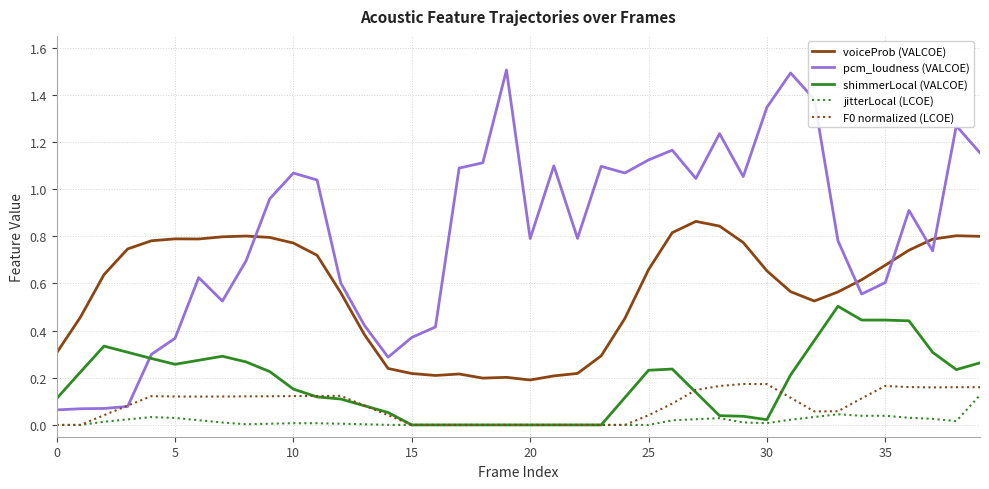

Which series has the largest range (max minus min)?

pcm_loudness (VALCOE)